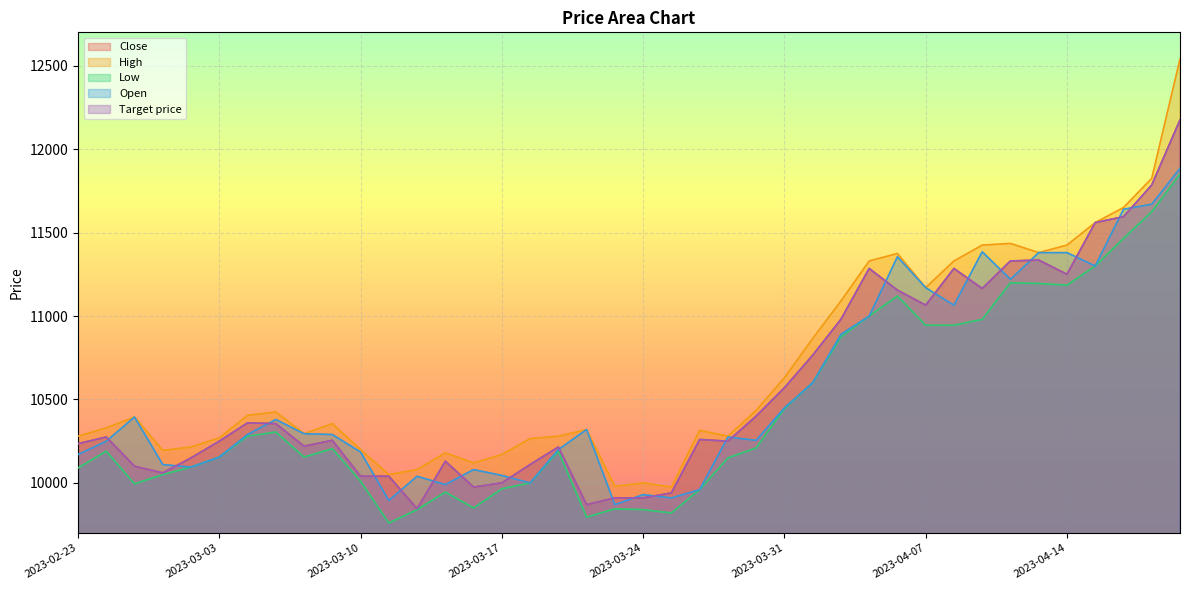

How many lines are shown in the chart?

5